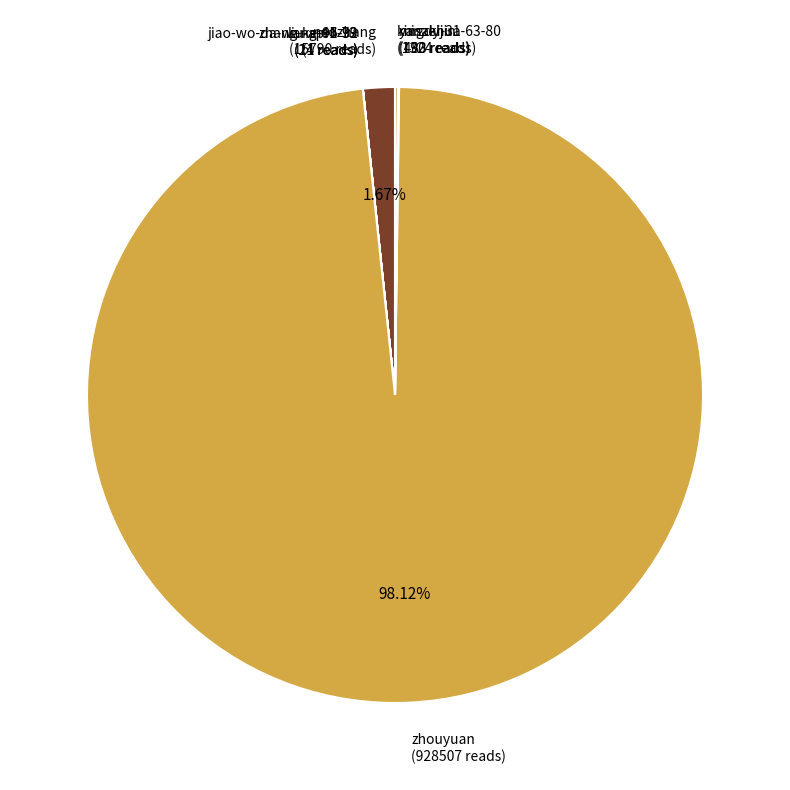

Is there a majority slice in this chart?

Yes